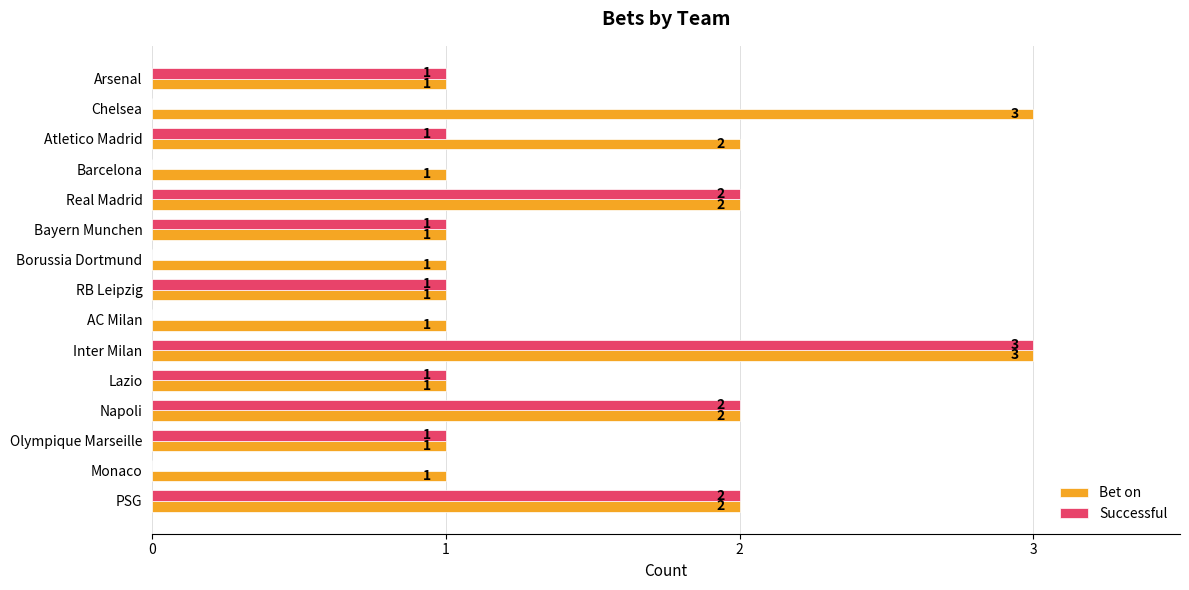

What are all the series names shown in the legend?

Bet on, Successful